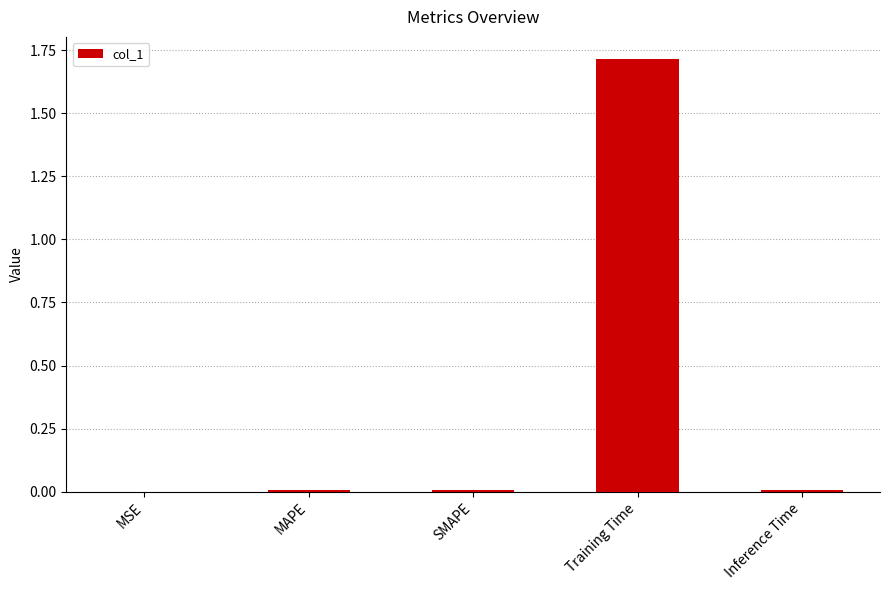

What value does the data have at Training Time?

1.7